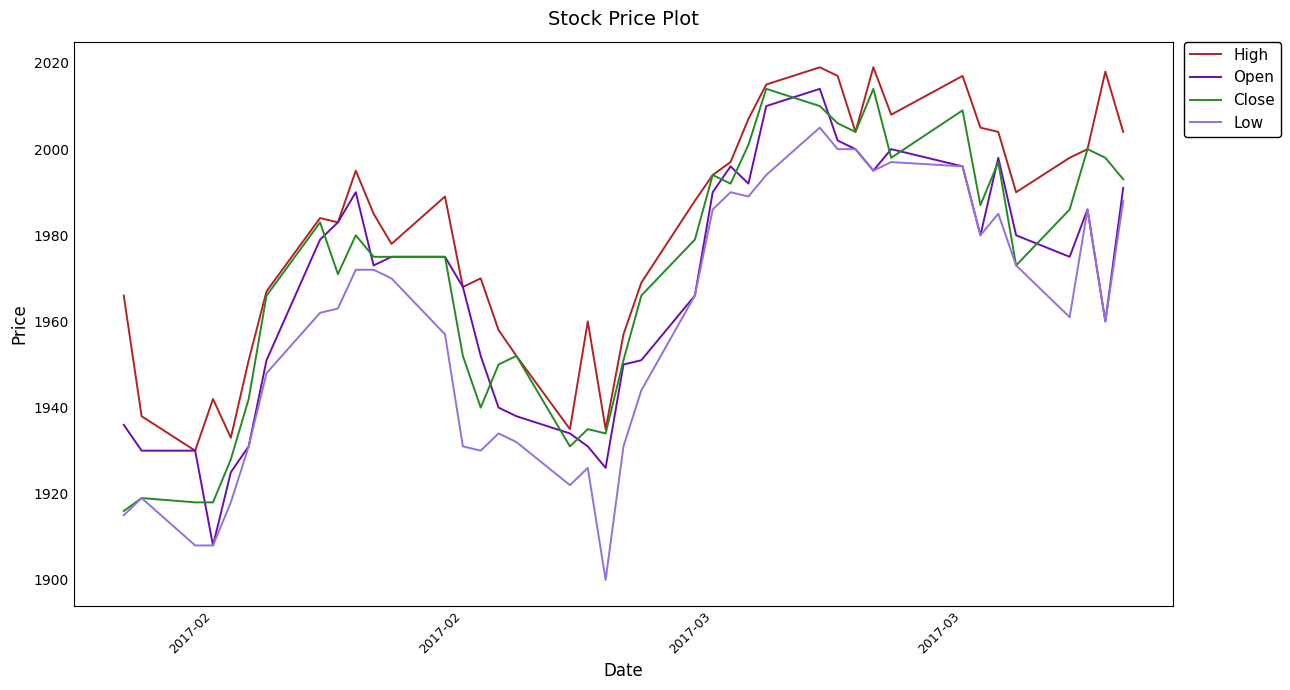

True or false: High and Low intersect in this chart.

False